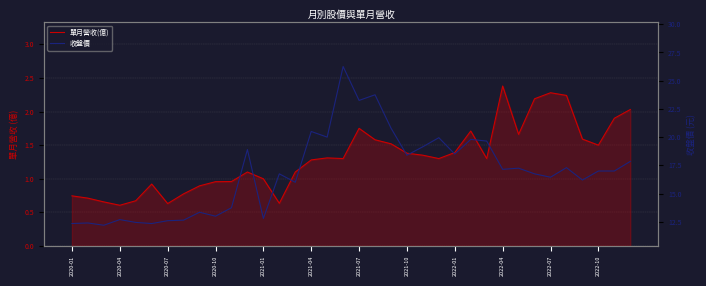

How many data points in 收盤價 are less than 17?

17